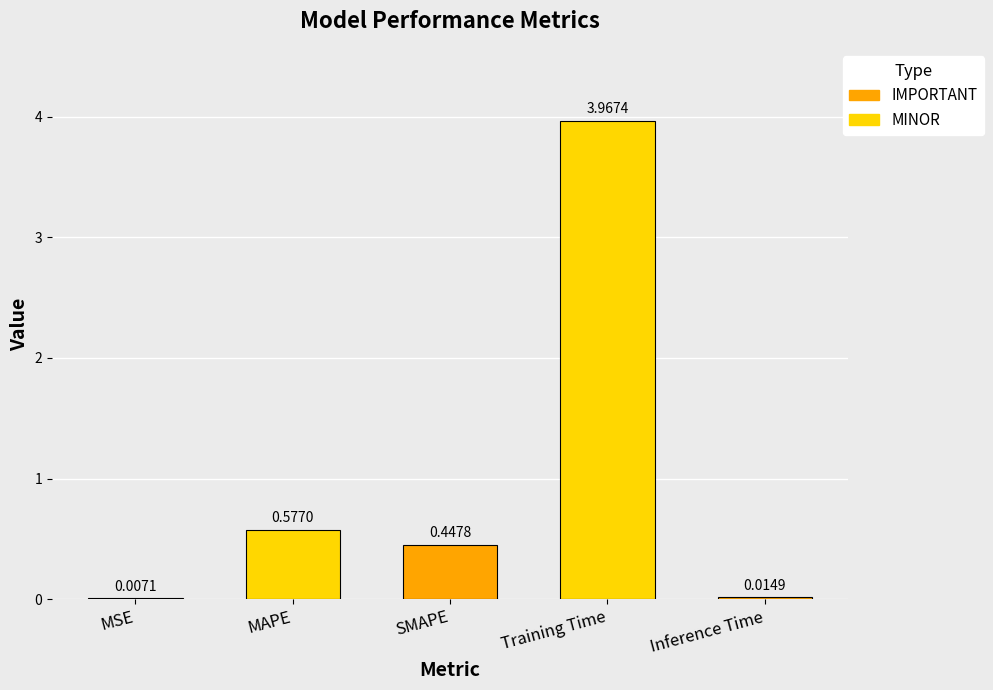

What is the sum of the values at MAPE and Training Time?

4.5